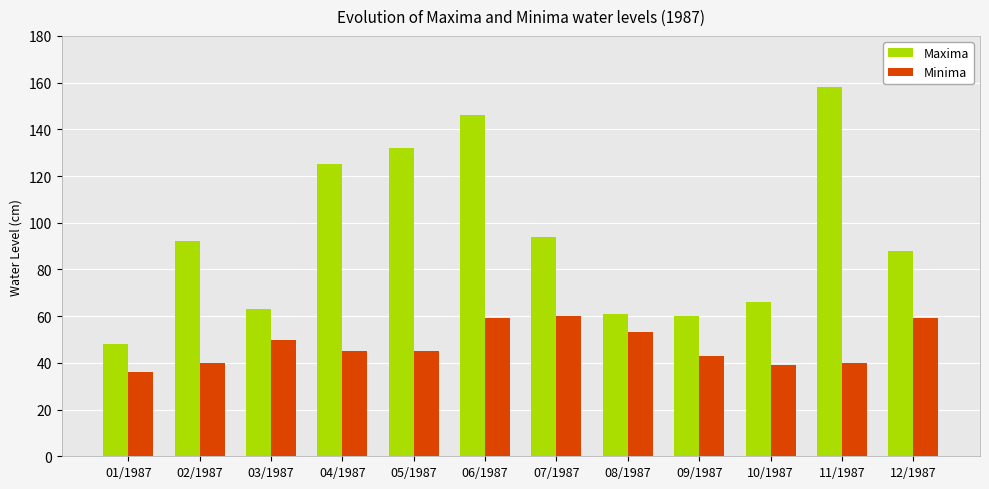

What is the difference between the maximum and minimum values in the Minima series?

24